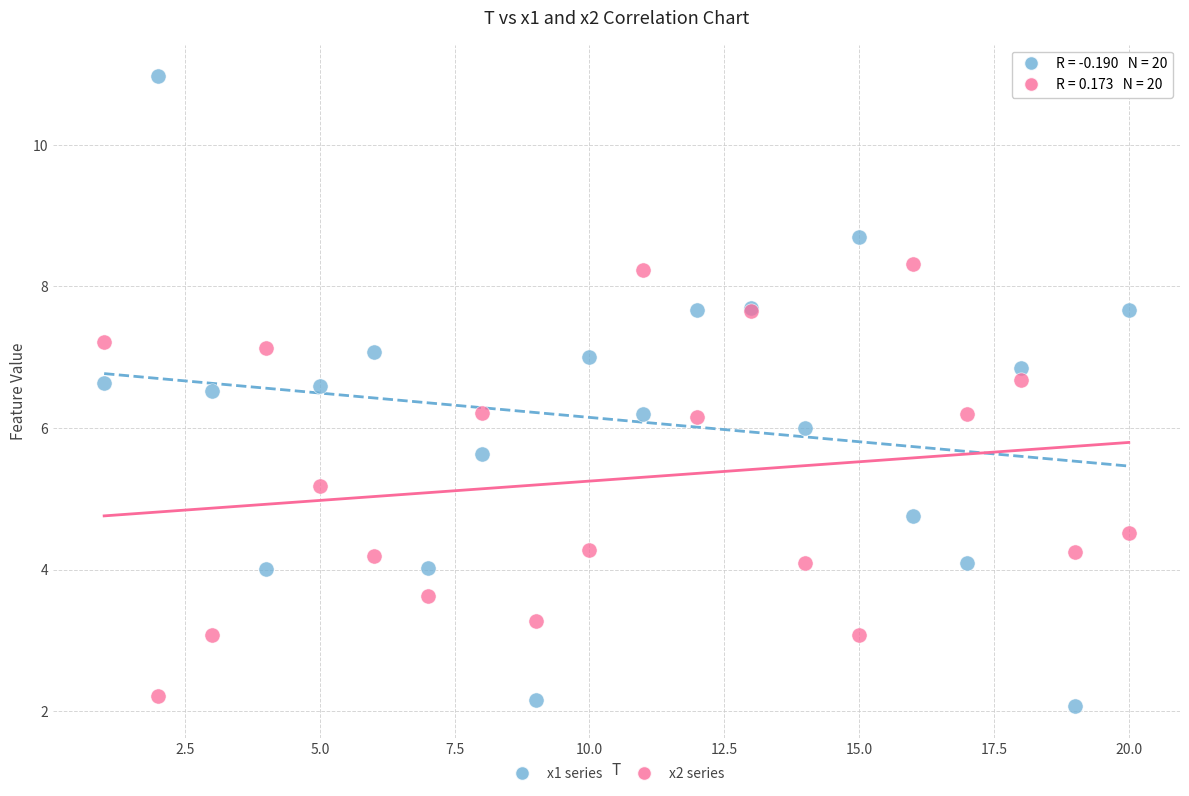

Which series has the largest Y range (max minus min)?

x1 series